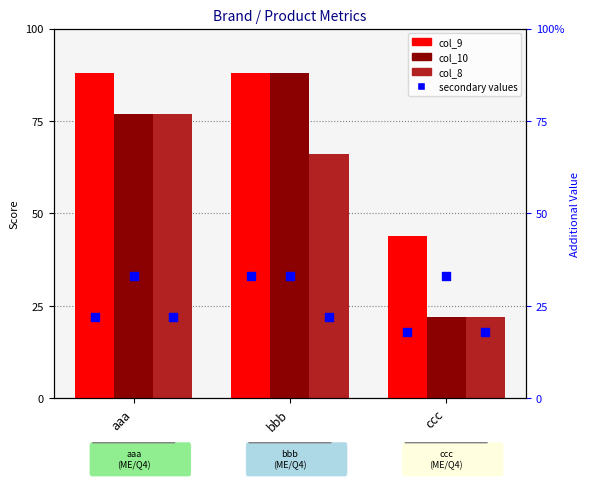

Which series contains the highest Y value?

col_9